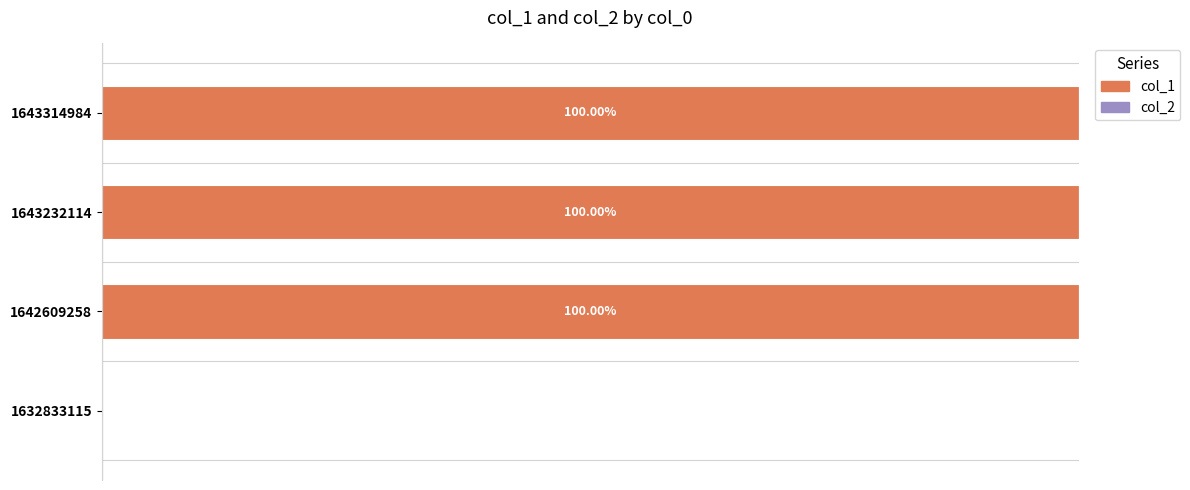

How many distinct data groups are displayed?

2